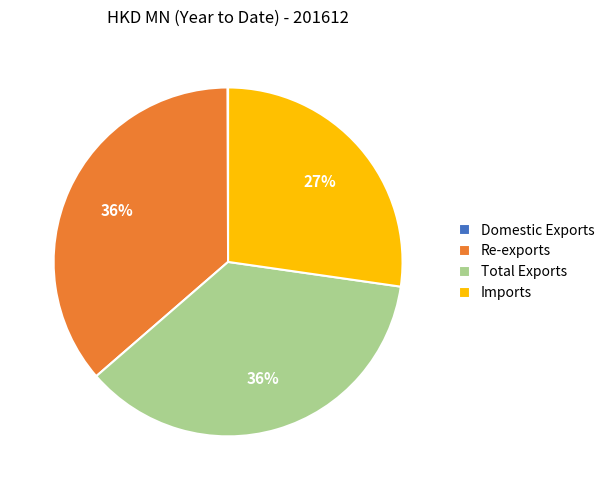

The Total Exports slice represents 36% of the pie. True or false?

True